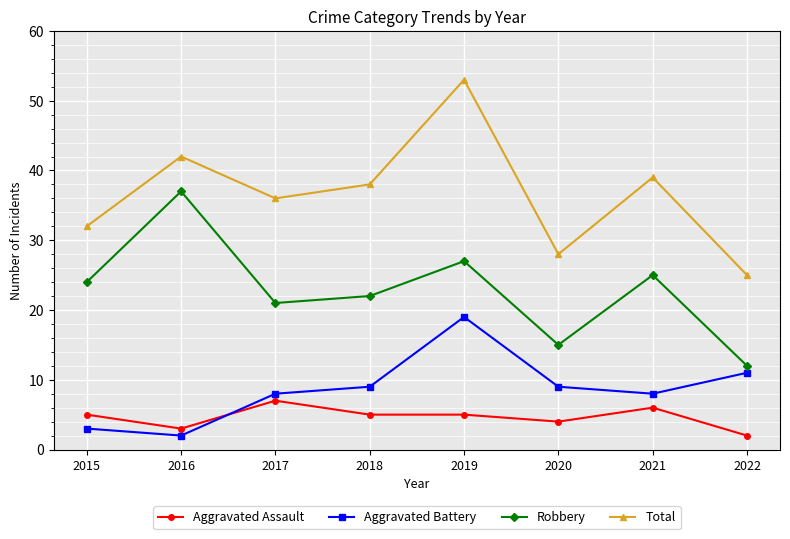

Which series has the largest total across all categories?

Total